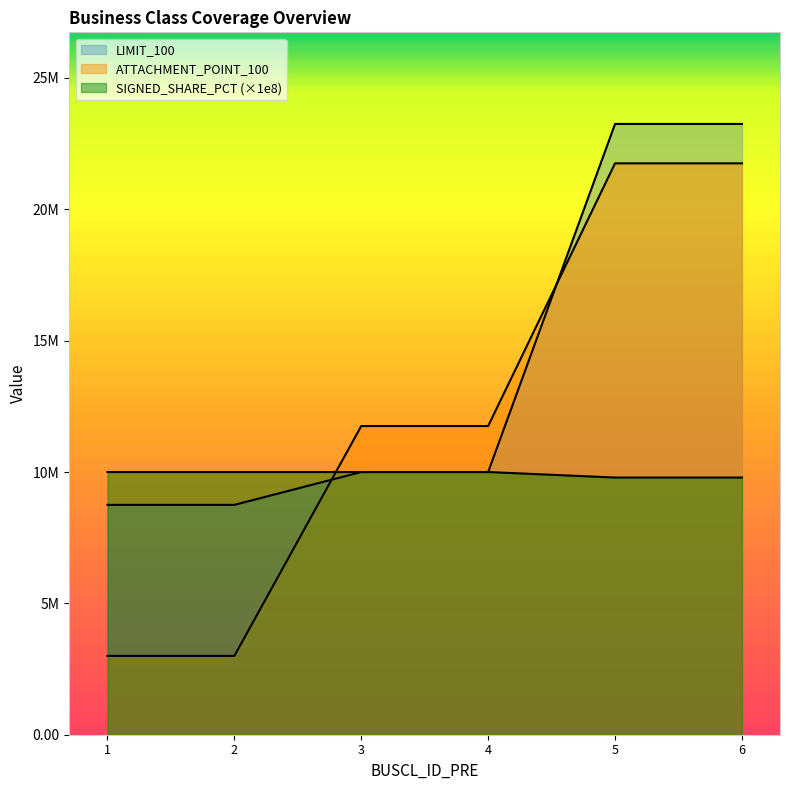

Reading left to right, what are all the values shown in this chart?

LIMIT_100: 8750000	8750000	10000000	10000000	23250000	23250000
ATTACHMENT_POINT_100: 3000000	3000000	11750000	11750000	21750000	21750000
SIGNED_SHARE_PCT: 10000000	10000000	10000000	10000000	9790000	9790000